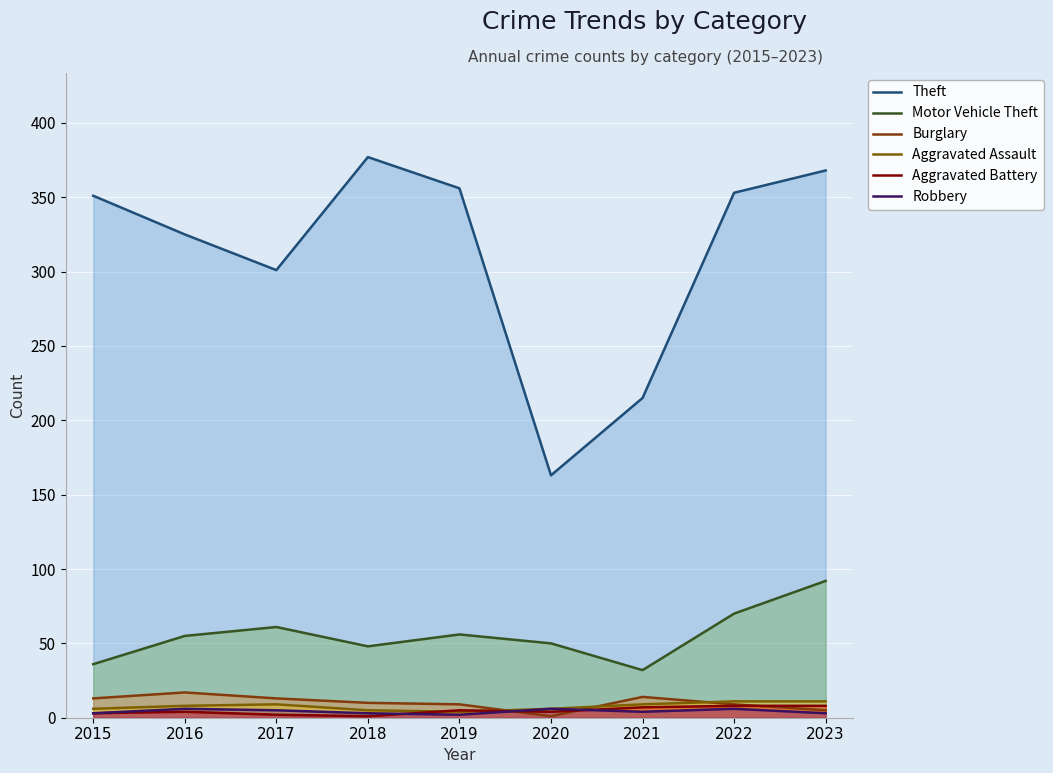

Where is Aggravated Assault nearest to the value 7?

2015